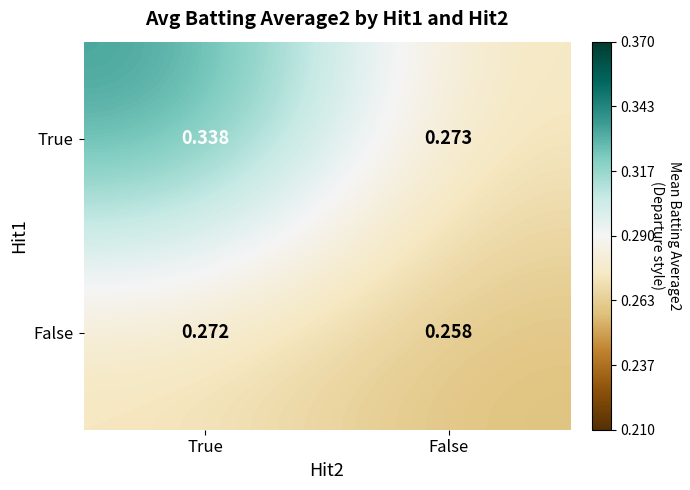

At which category does the chart reach its peak across all series?

True